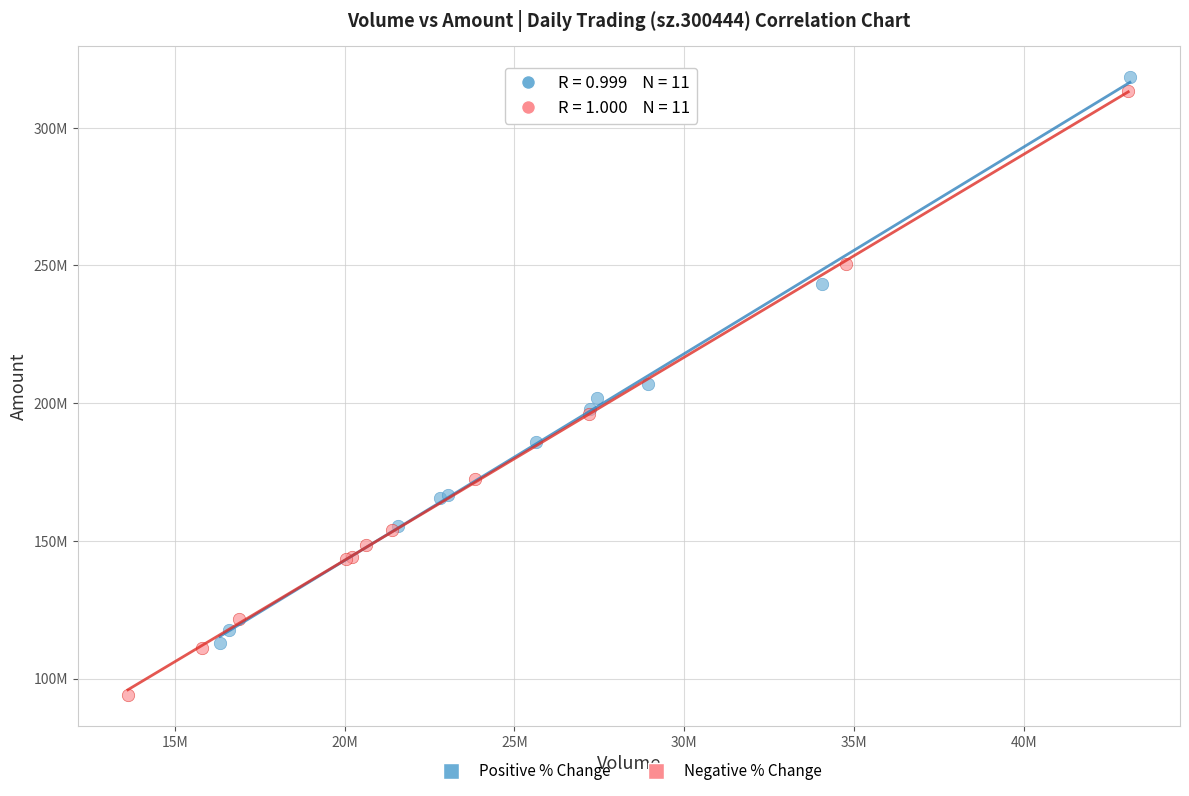

What are all the series names shown in the legend?

Positive % Change, Negative % Change